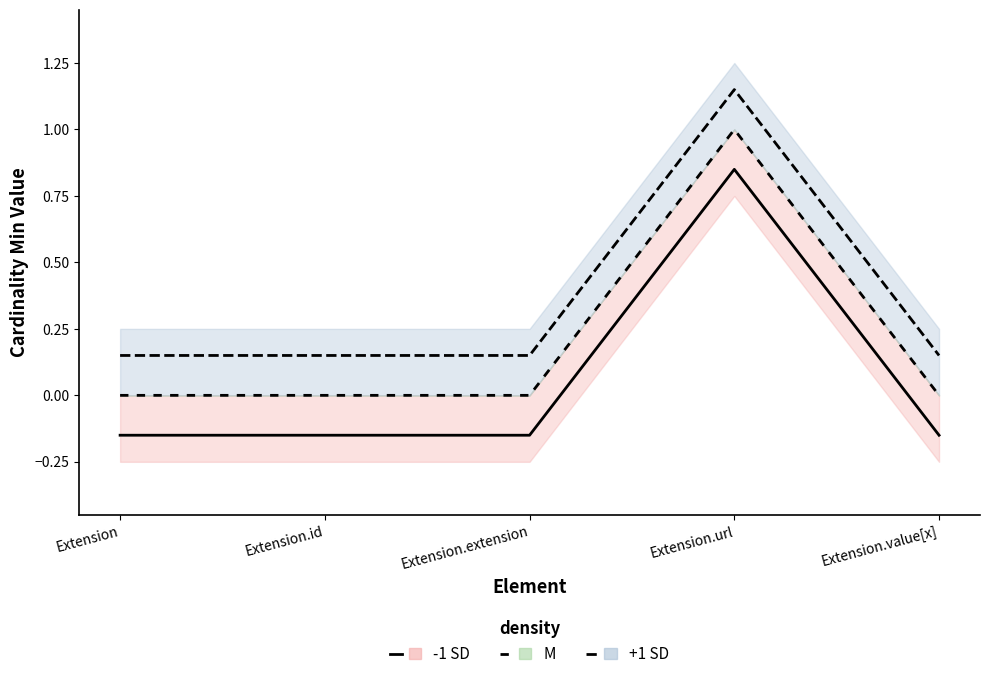

What is the spread (max minus min) of values at Extension.url?

0.3